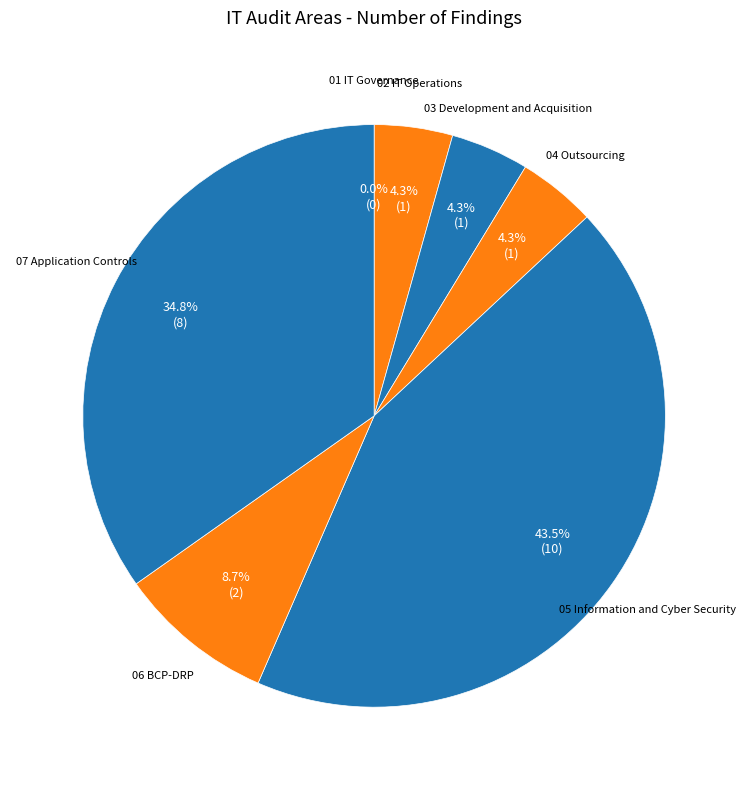

Rank the categories by value from lowest to highest.

01 IT Governance, 02 IT Operations, 03 Development and Acquisition, 04 Outsourcing, 06 BCP-DRP, 07 Application Controls, 05 Information and Cyber Security